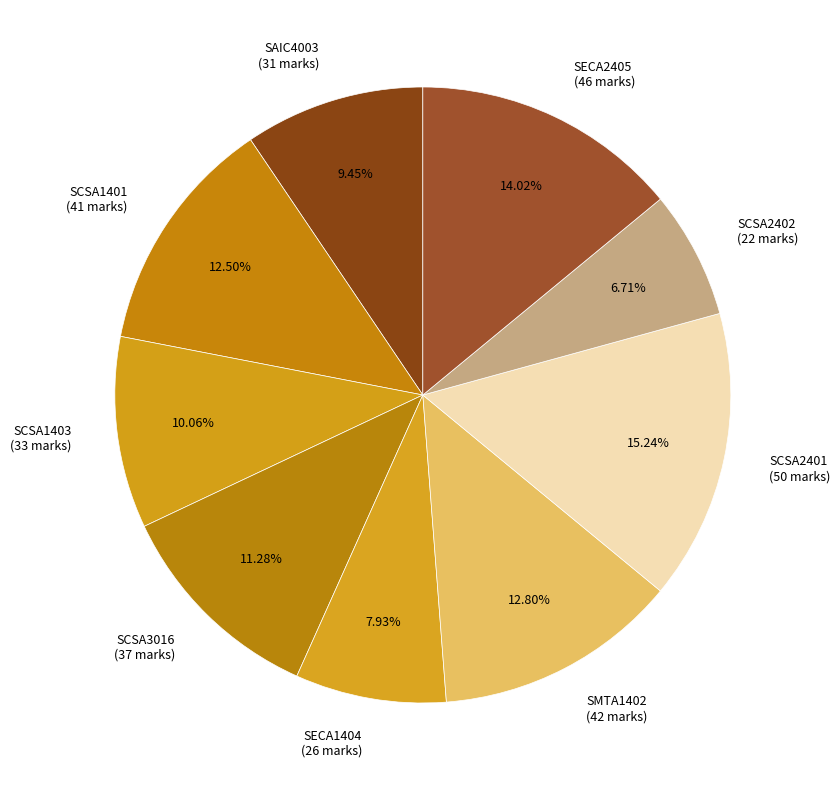

Which has a higher value, SECA2405 or SCSA1403?

SECA2405